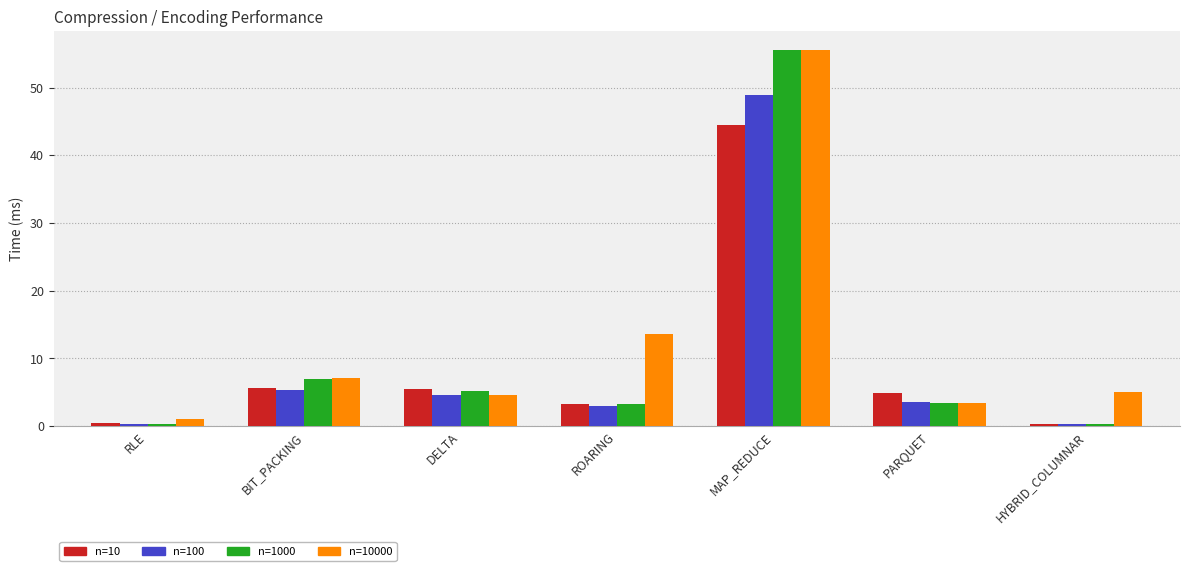

At which category is the sum across all series the highest?

MAP_REDUCE